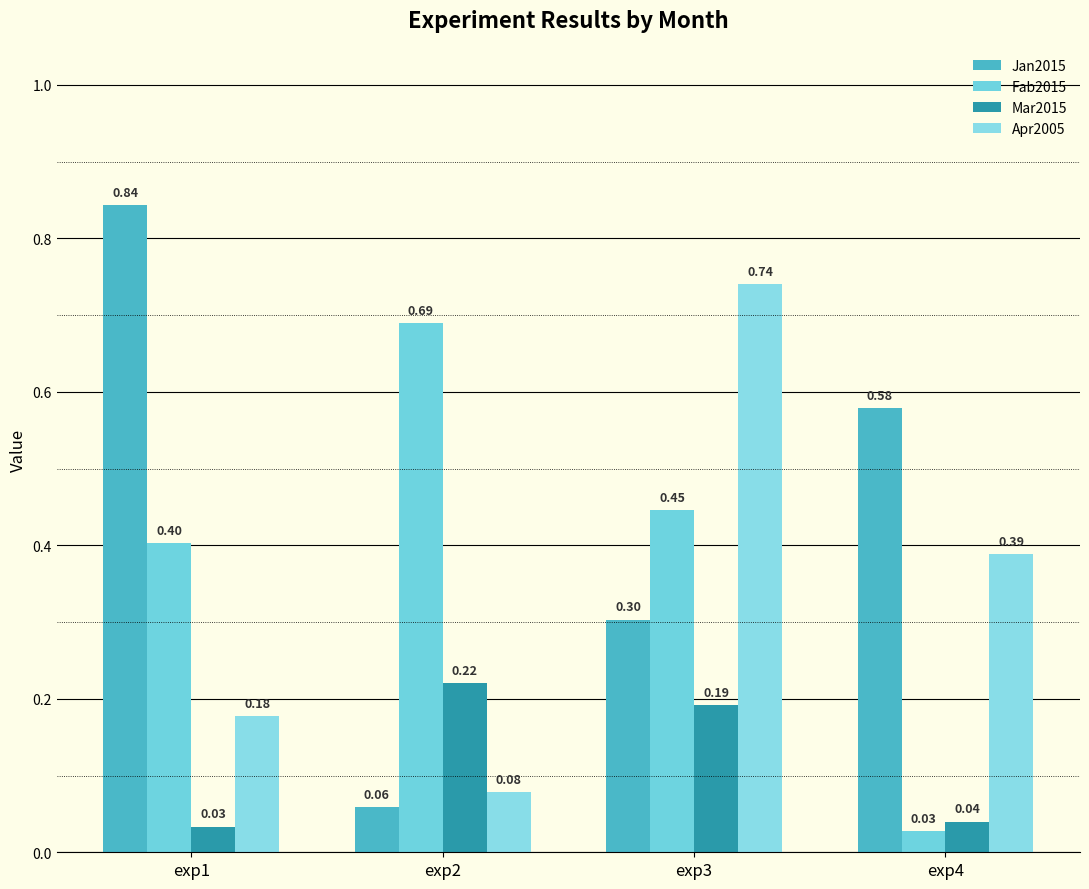

Which has a higher value, exp2 or exp3?

exp3